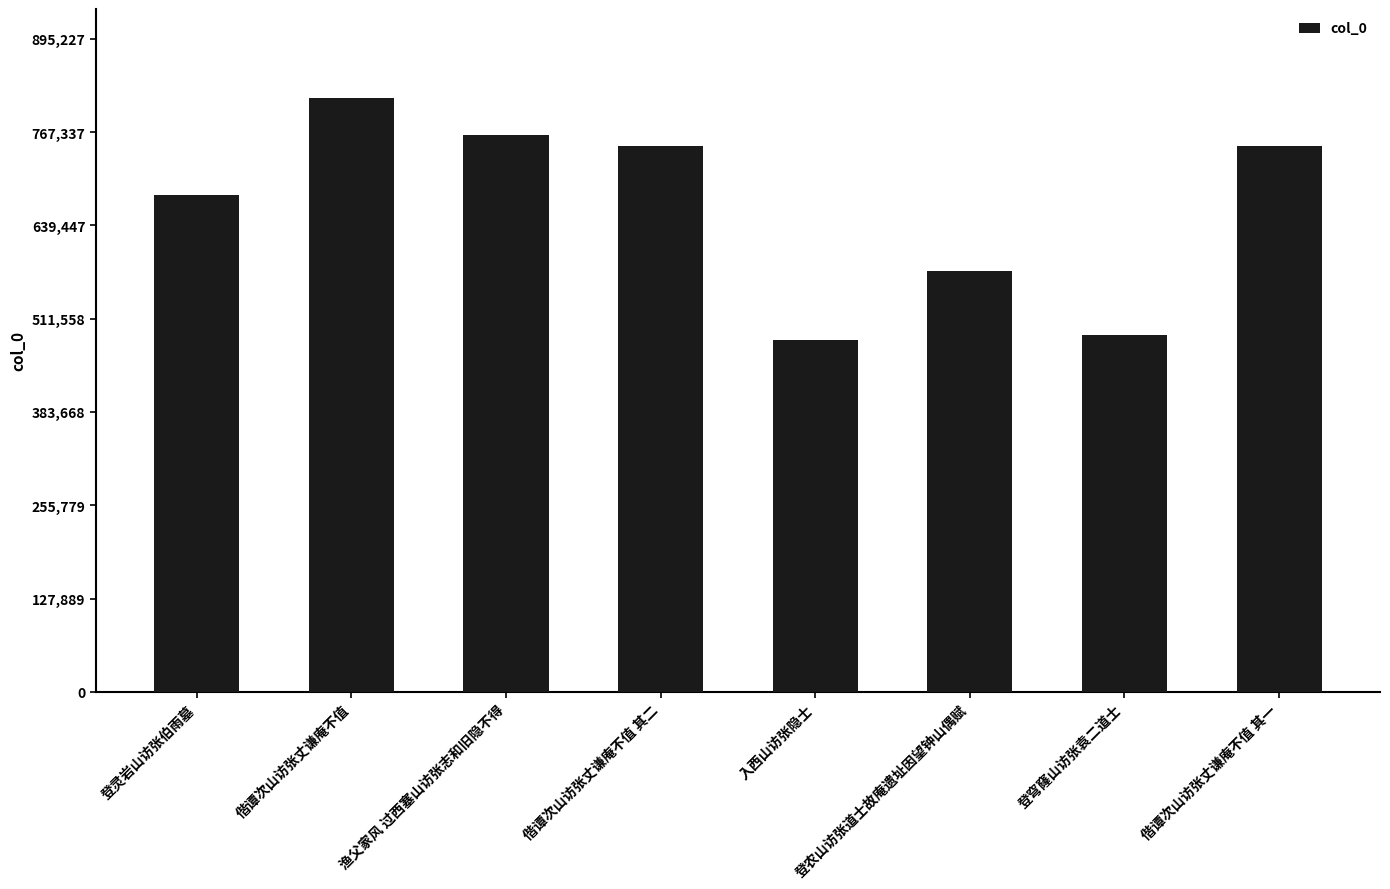

True or false: the data shows 577460 at 登农山访张道士故庵遗址因望钟山偶赋.

True